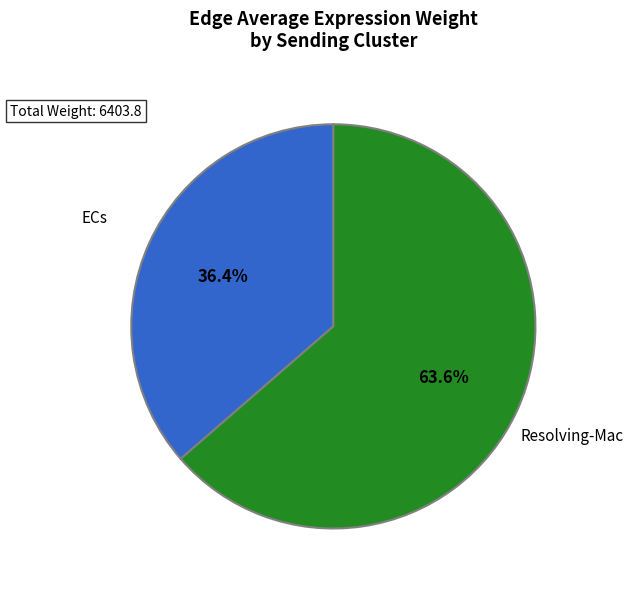

Is the sum of Resolving-Mac and ECs greater than half?

Yes